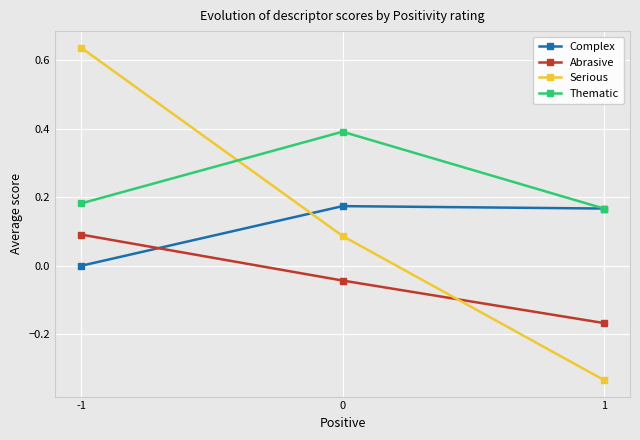

At how many categories does at least one series exceed 0?

3